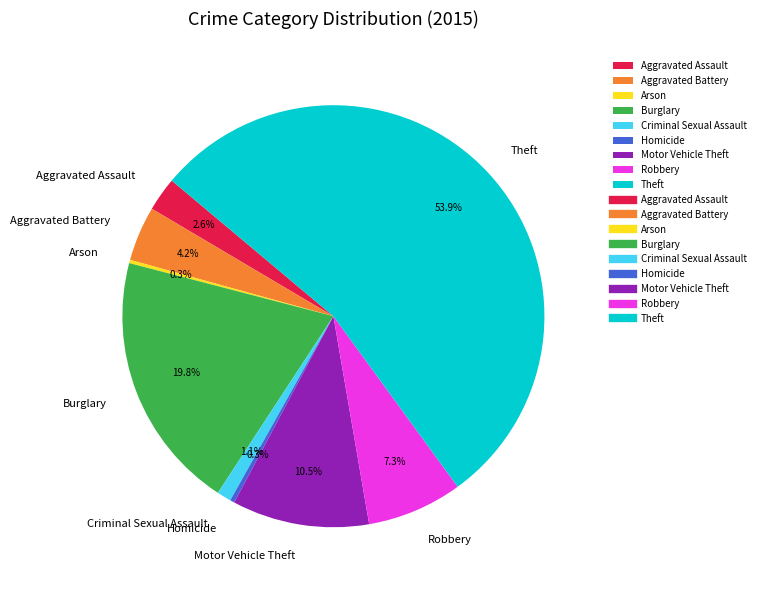

Which category has the biggest portion of the pie?

Theft